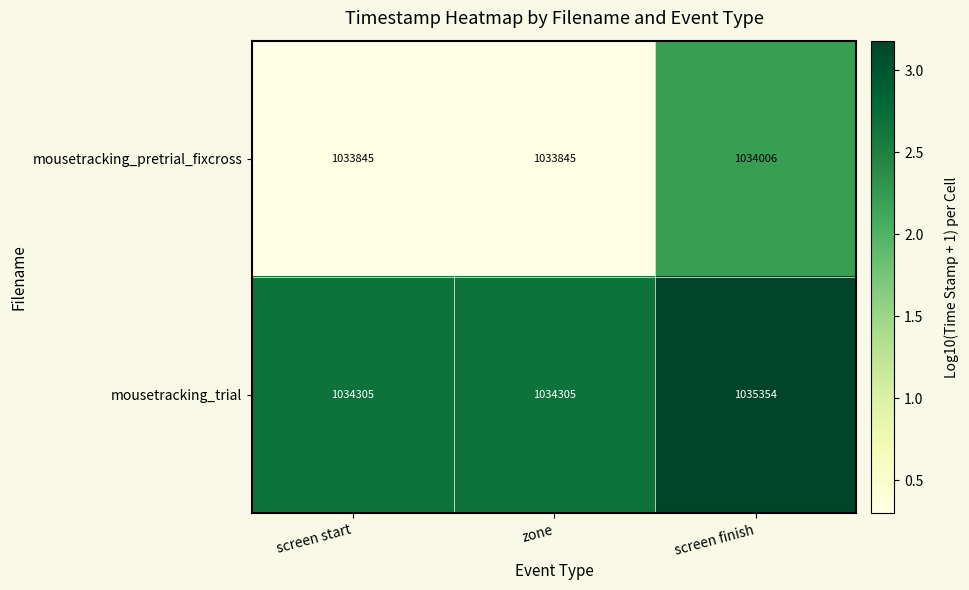

Rank the series at screen start from highest to lowest value.

mousetracking_trial, mousetracking_pretrial_fixcross